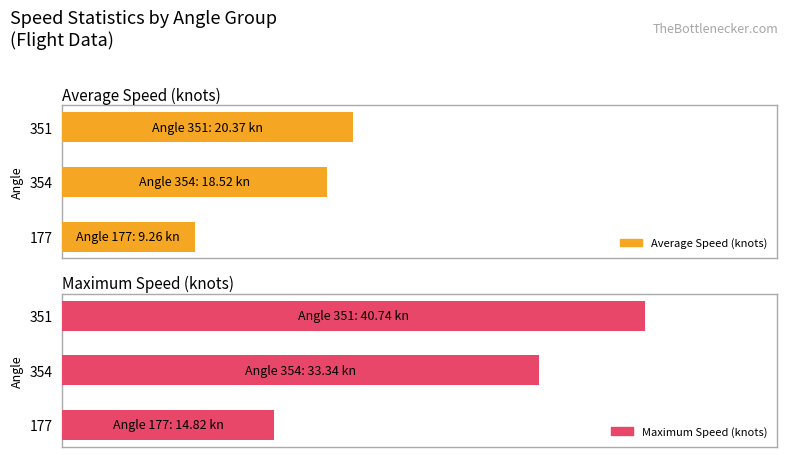

Does the chart contain stacked bars?

No